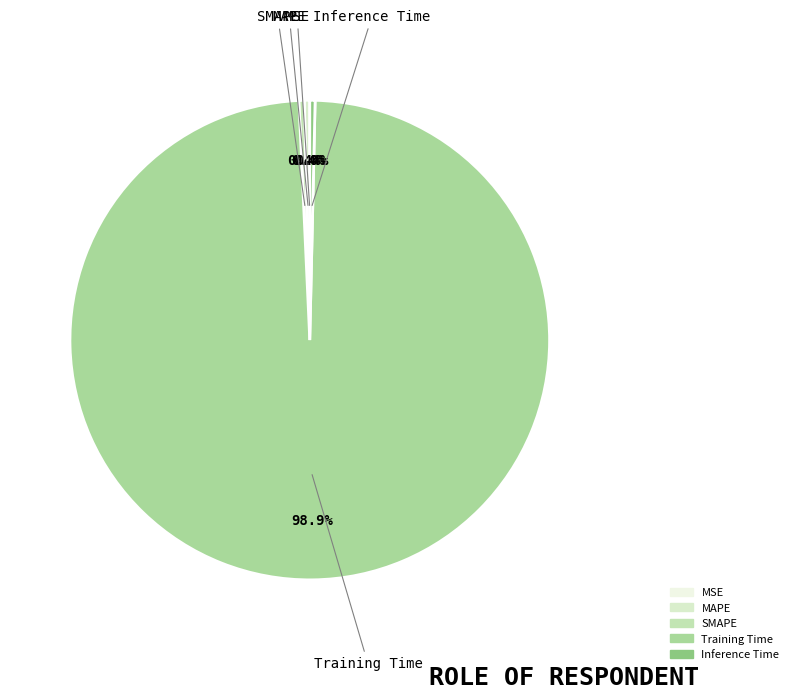

Which category accounts for the majority?

Training Time